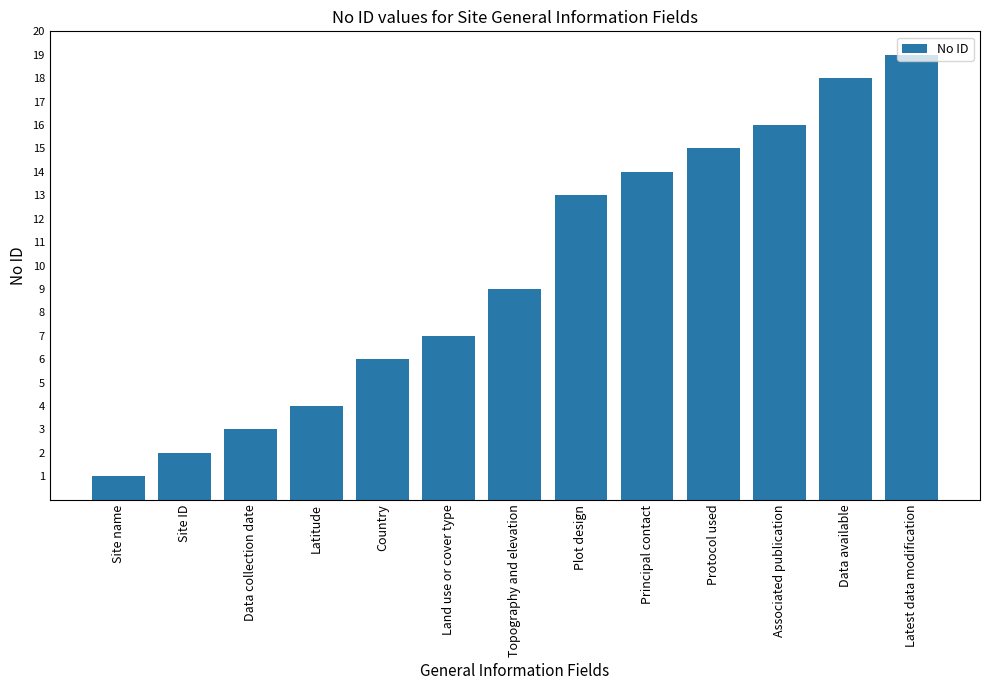

Between Latest data modification and Data available, which is larger?

Latest data modification